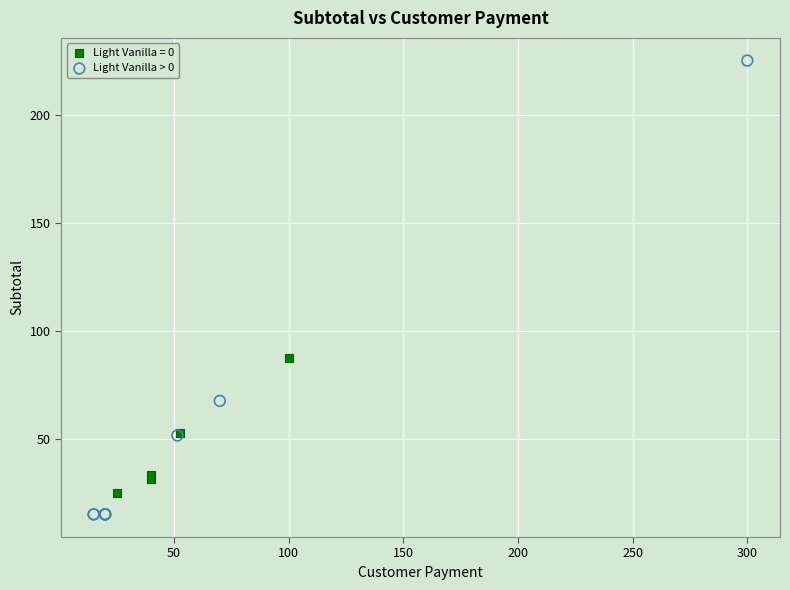

Which series reaches the minimum Y coordinate?

Light Vanilla > 0